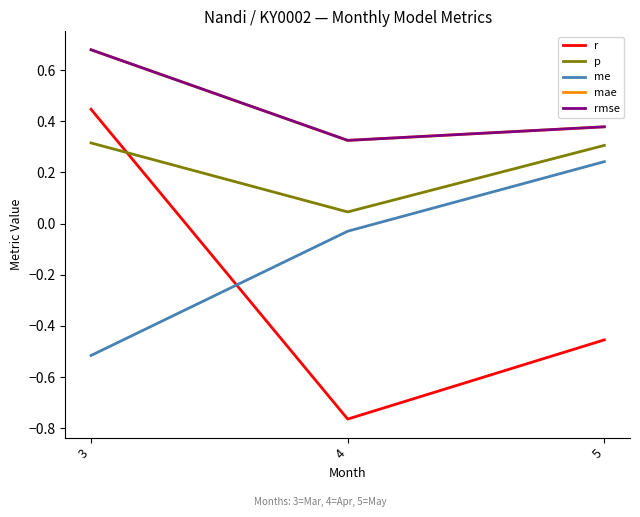

Reading left to right, list all the values displayed in this chart.

r: 0.4	-0.8	-0.5
p: 0.3	0.0	0.3
me: -0.5	-0.0	0.2
mae: 0.7	0.3	0.4
rmse: 0.7	0.3	0.4